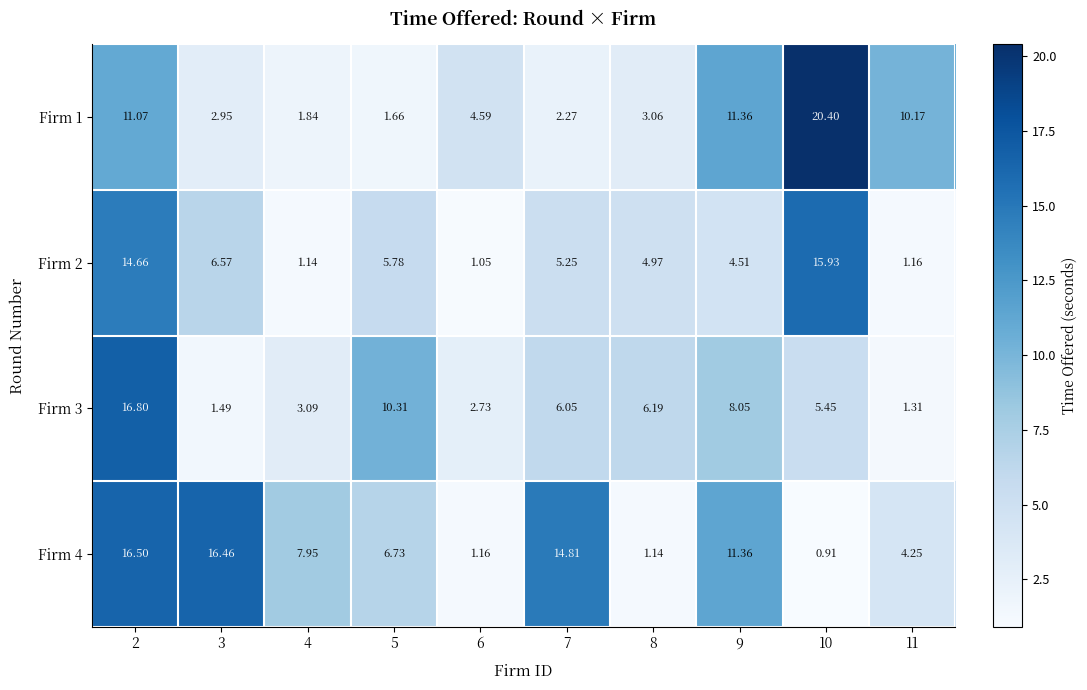

Is the value of Firm 4 at 8 greater than the value of Firm 3 at 11?

No